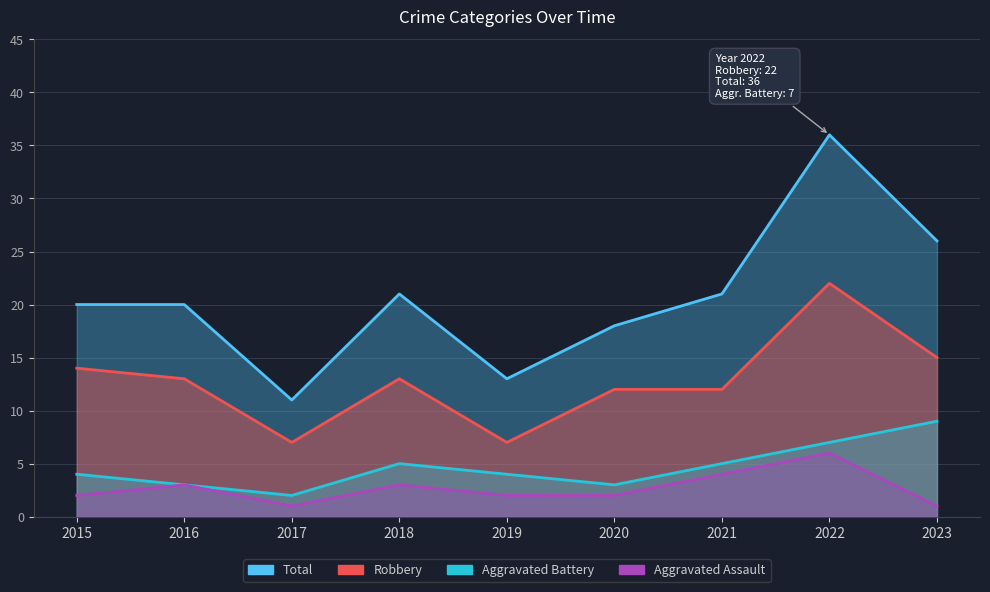

How many Aggravated Assault values are between 2 and 3?

5